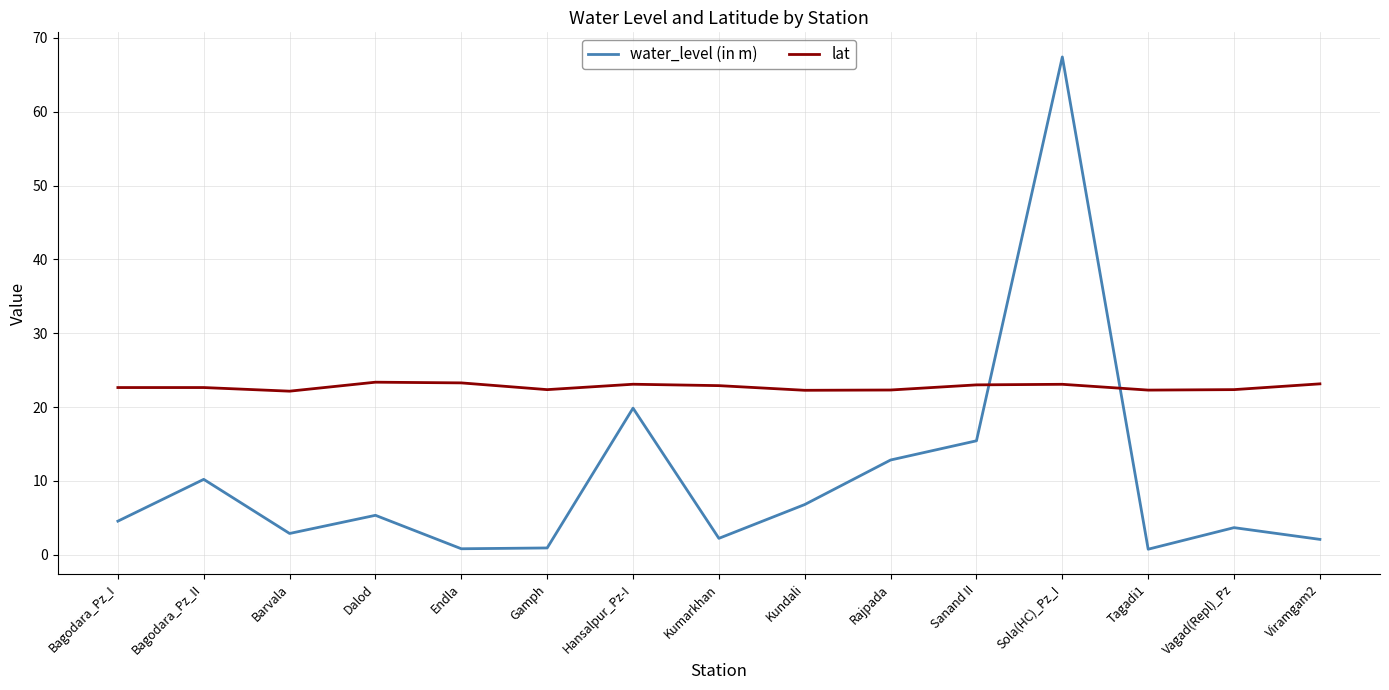

What is the total value across all series at Hansalpur_Pz-I?

42.9